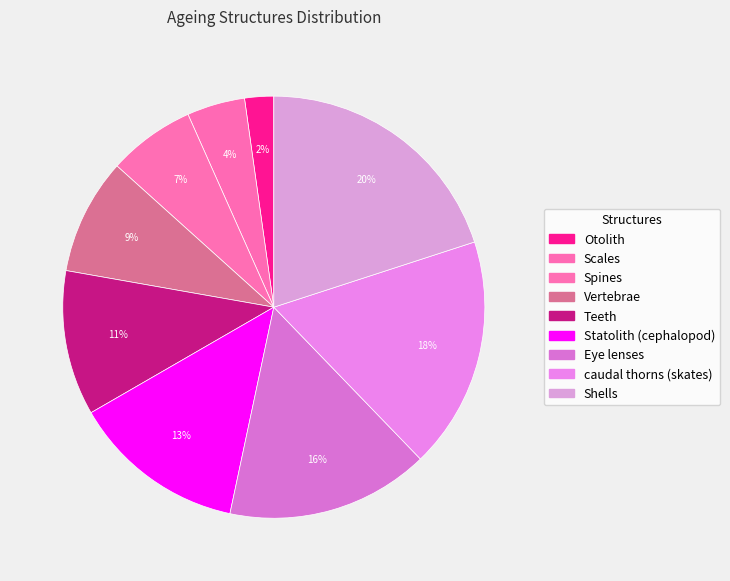

Rank the categories by value from highest to lowest.

Shells, caudal thorns (skates), Eye lenses, Statolith (cephalopod), Teeth, Vertebrae, Spines, Scales, Otolith